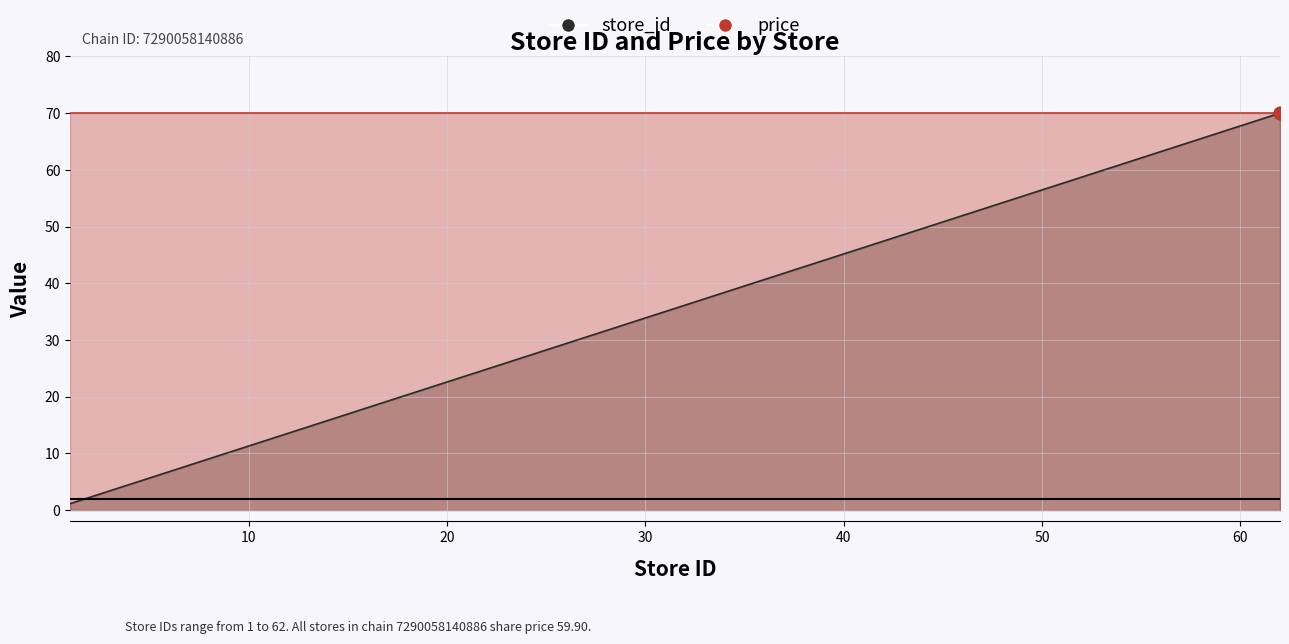

Between 3 and 13, which is larger?

13